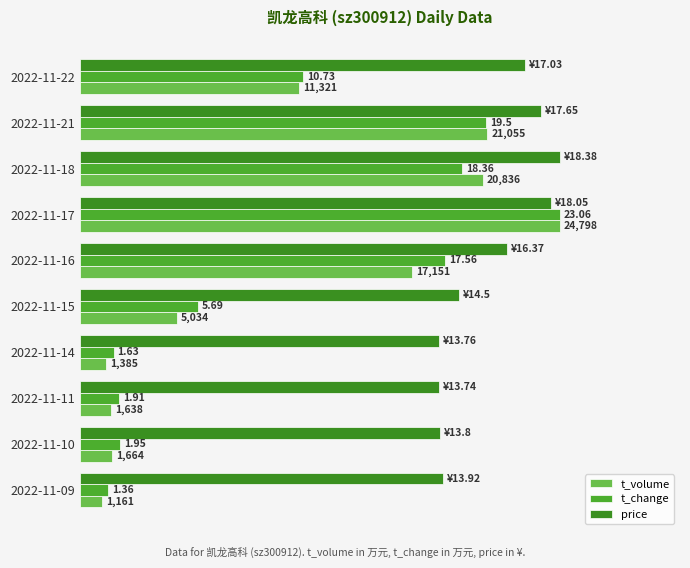

At how many categories does at least one series exceed 11621?

10